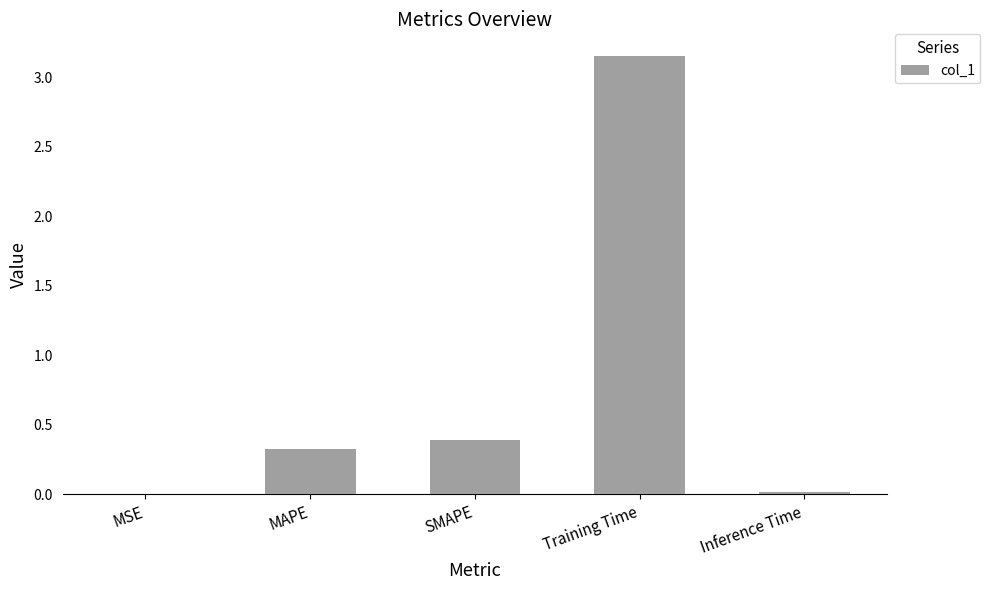

Are the bars grouped side by side (vs. stacked)?

No